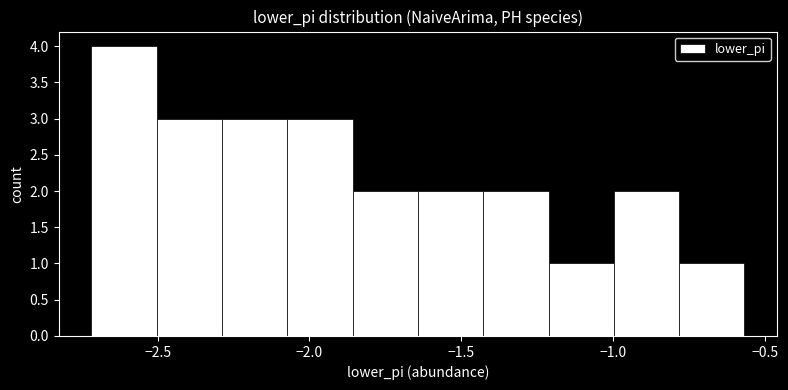

Reading left to right, list every bar in this chart as the range it spans on the x-axis followed by its height. Neither the bar edges nor the heights are printed on the chart, so give them approximately, as read against the axes.

-2.70 to -2.50: 4
-2.50 to -2.30: 3
-2.30 to -2.05: 3
-2.05 to -1.85: 3
-1.85 to -1.65: 2
-1.65 to -1.45: 2
-1.45 to -1.20: 2
-1.20 to -1.00: 1
-1.00 to -0.80: 2
-0.80 to -0.55: 1